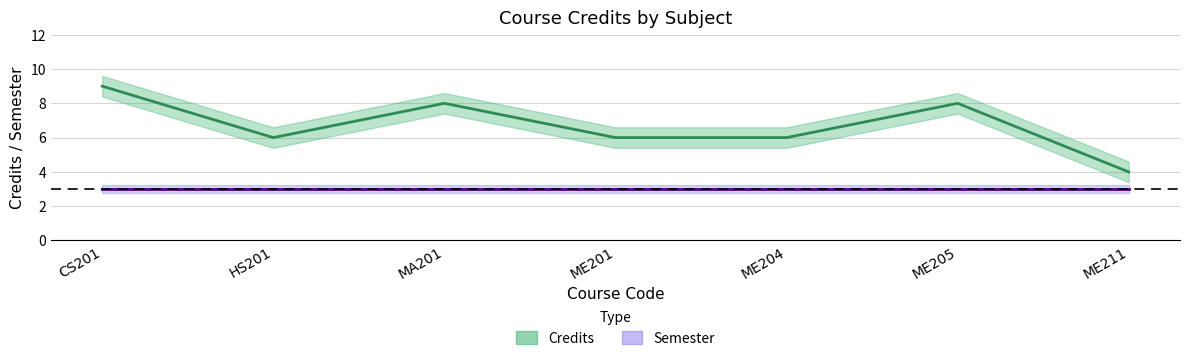

List the labels in order of value, smallest first.

ME211, HS201, ME201, ME204, MA201, ME205, CS201